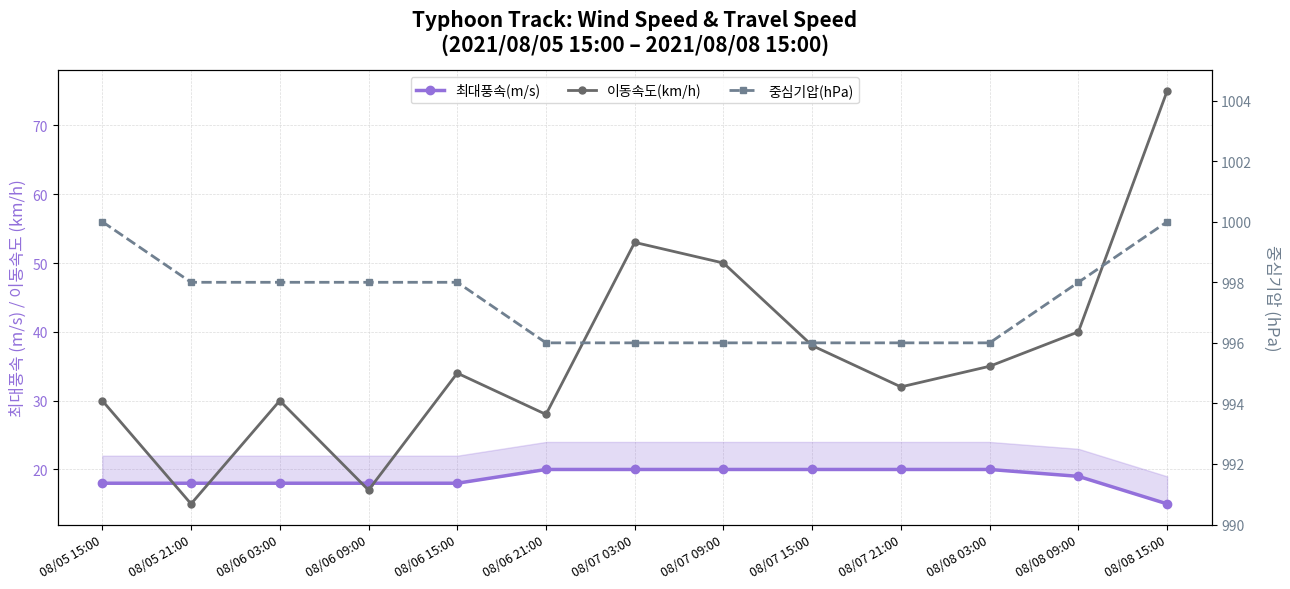

Does the chart have visible grid lines?

Yes